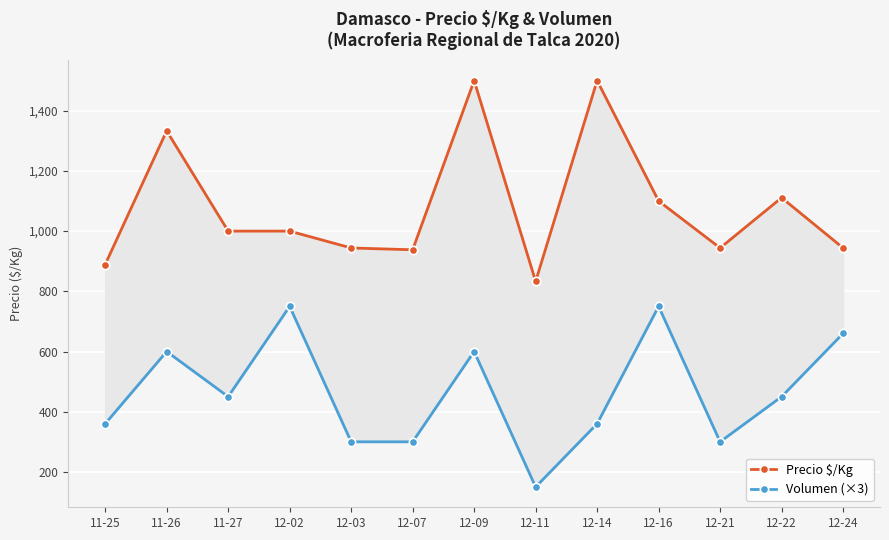

What is the maximum value shown in the chart?

1500